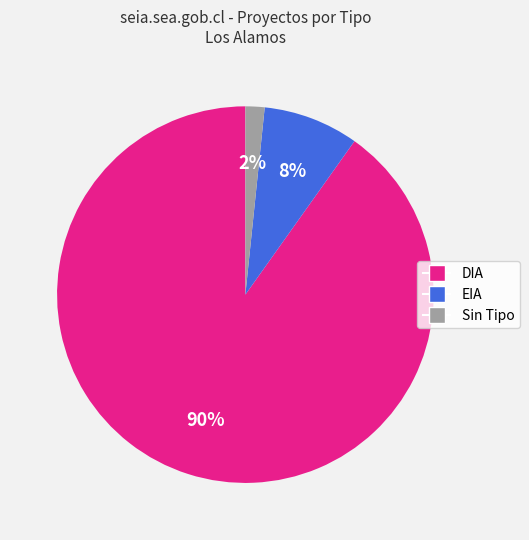

To the nearest percent, what is the average slice percentage?

33%